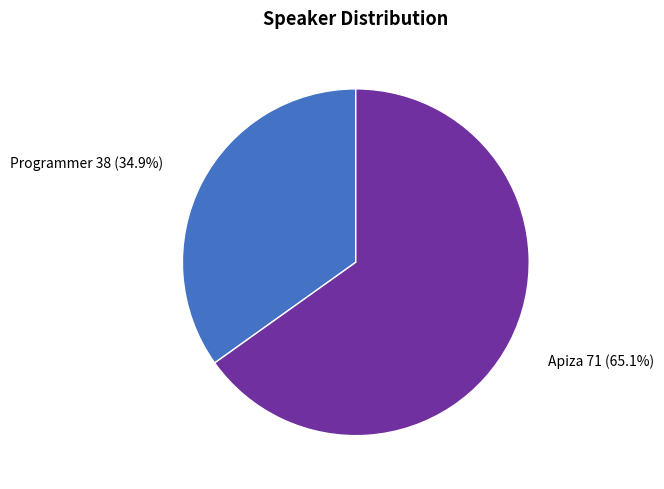

How many segments does this pie chart have?

2